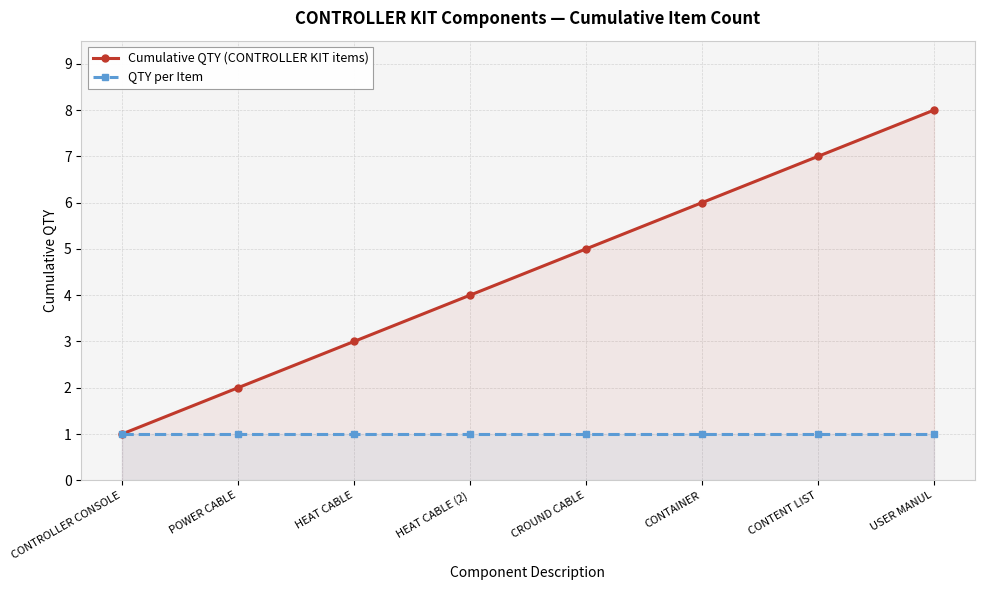

Reading left to right, what are all the values shown in this chart?

Cumulative QTY (CONTROLLER KIT items): CONTROLLER CONSOLE=1	POWER CABLE=2	HEAT CABLE=3	HEAT CABLE (2)=4	CROUND CABLE=5	CONTAINER=6	CONTENT LIST=7	USER MANUL=8
QTY per Item: CONTROLLER CONSOLE=1	POWER CABLE=1	HEAT CABLE=1	HEAT CABLE (2)=1	CROUND CABLE=1	CONTAINER=1	CONTENT LIST=1	USER MANUL=1